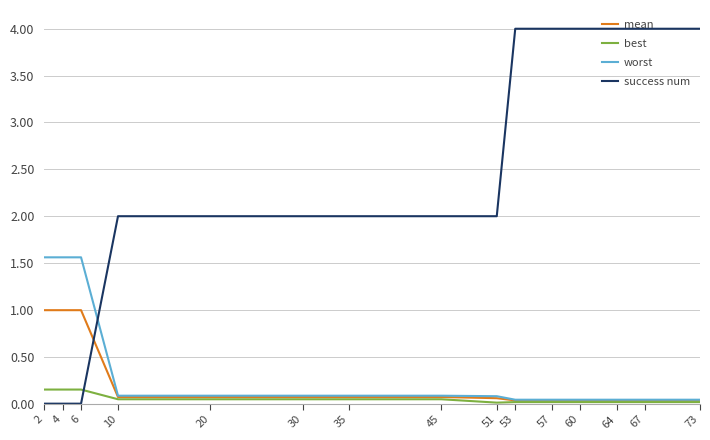

Is it true that mean equals 0.1 at 35?

True